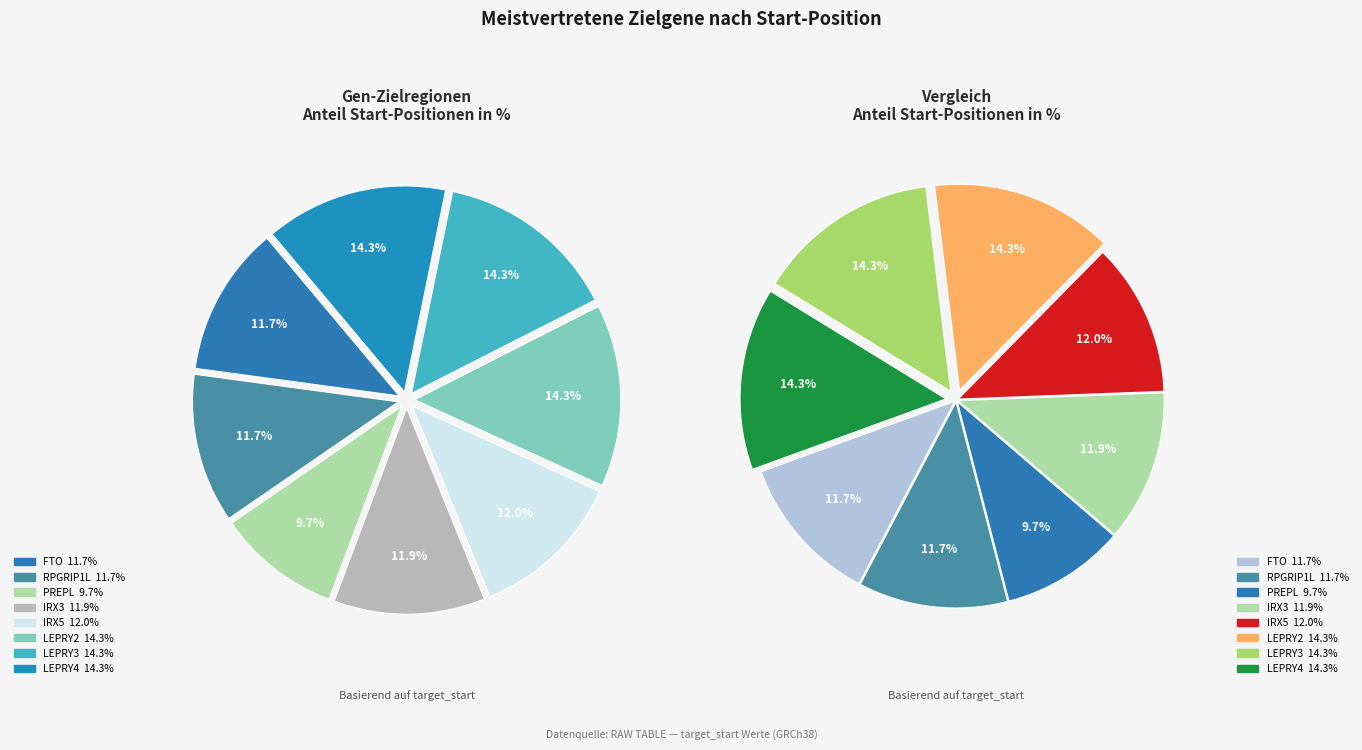

Count the number of slices in the pie.

8